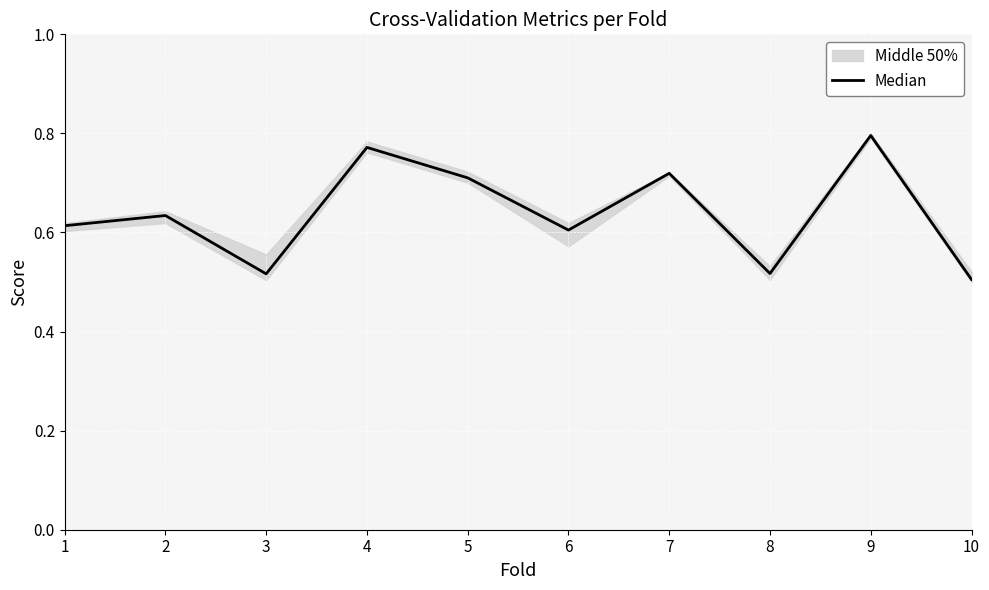

True or false: the data shows 0.5 at 3.

True